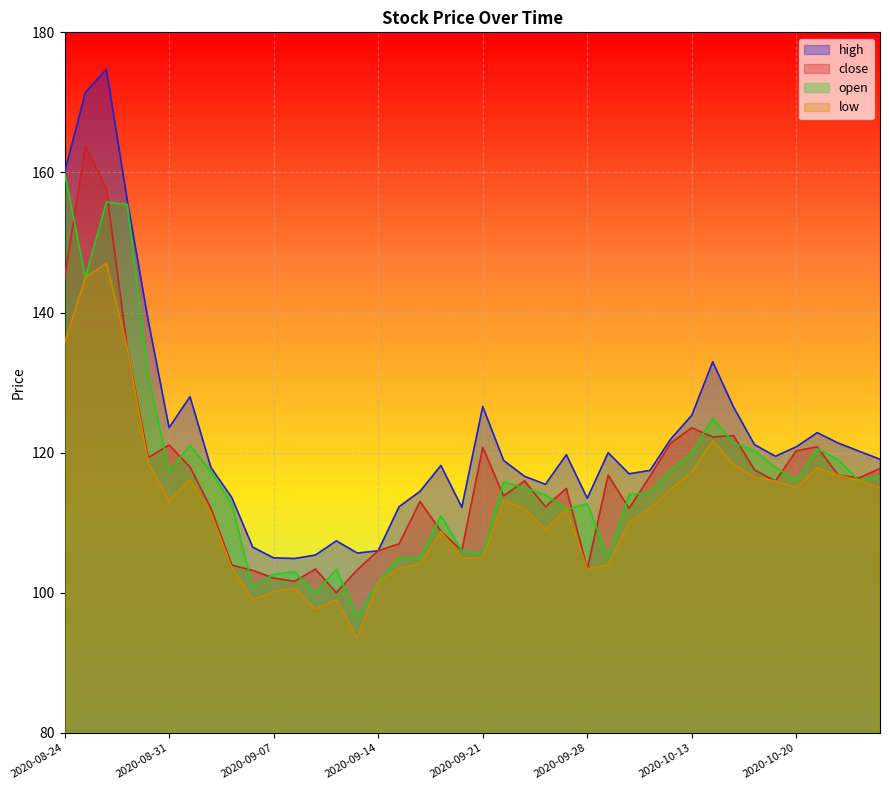

List the labels in order of close value, largest first.

2020-08-25, 2020-08-26, 2020-08-24, 2020-08-27, 2020-10-13, 2020-10-15, 2020-10-14, 2020-10-12, 2020-08-31, 2020-10-21, 2020-09-21, 2020-10-20, 2020-08-28, 2020-09-01, 2020-10-26, 2020-10-16, 2020-10-22, 2020-09-29, 2020-10-09, 2020-10-23, 2020-09-23, 2020-10-19, 2020-09-25, 2020-09-22, 2020-09-16, 2020-09-24, 2020-09-02, 2020-09-30, 2020-09-17, 2020-09-15, 2020-09-18, 2020-09-14, 2020-09-03, 2020-09-28, 2020-09-09, 2020-09-11, 2020-09-04, 2020-09-07, 2020-09-08, 2020-09-10